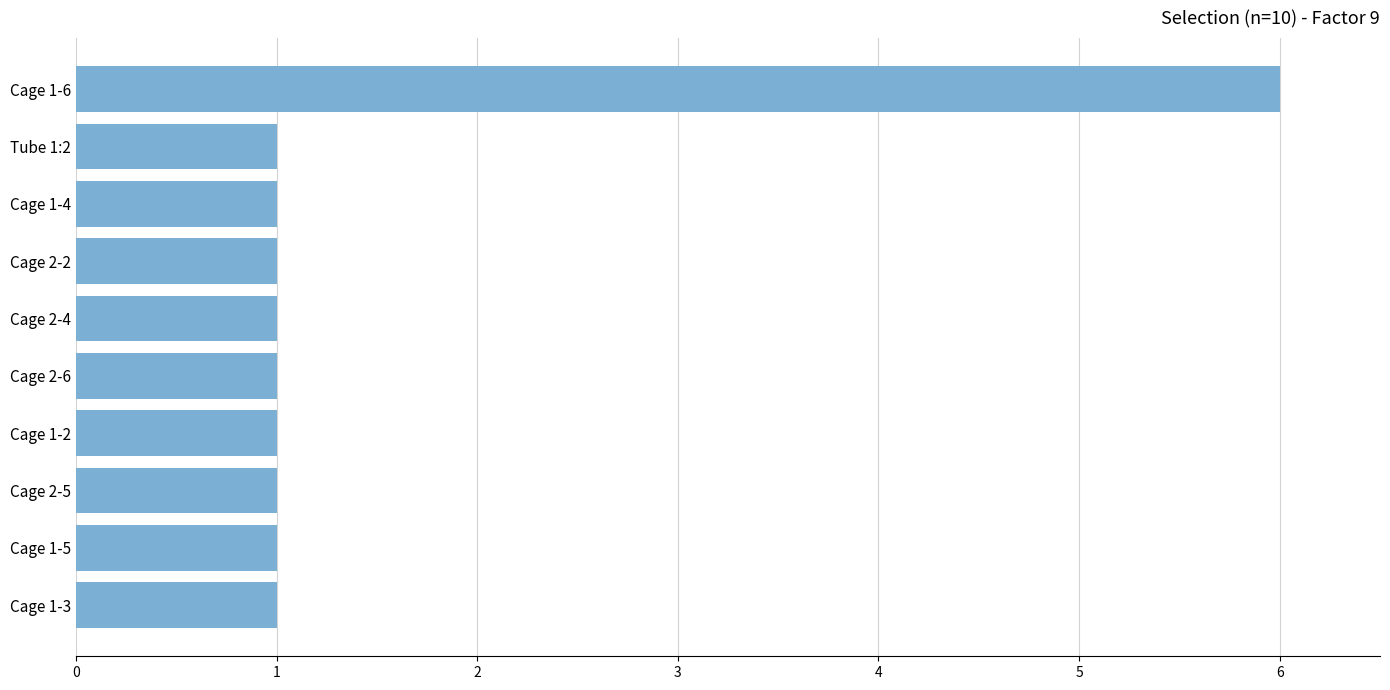

What is the maximum value shown in the chart?

6